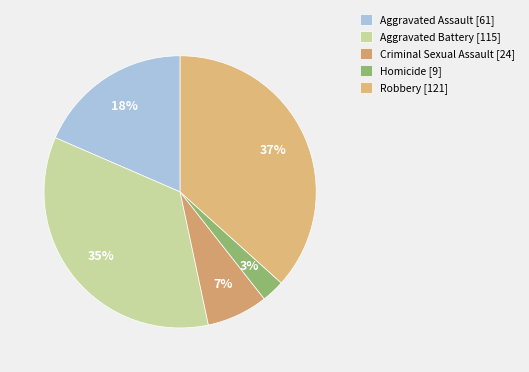

How many slices are in this pie chart?

5